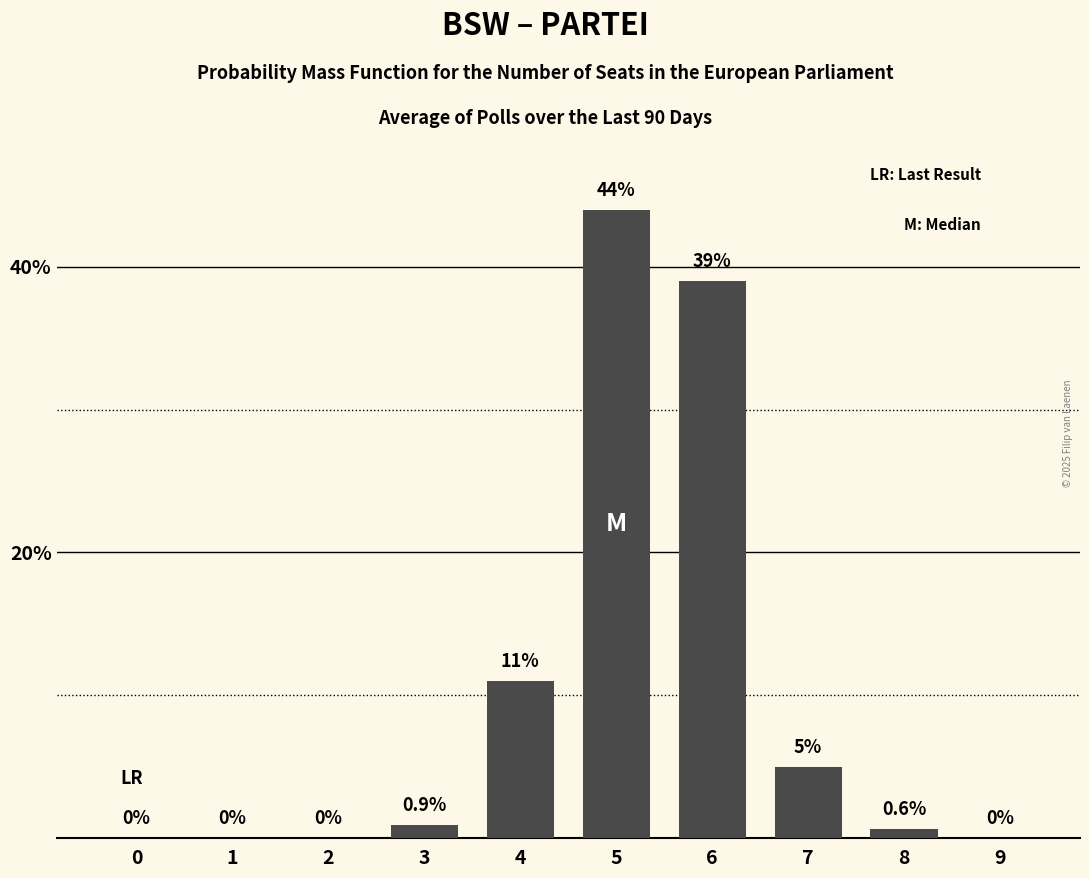

Reading left to right, extract all data points from this chart.

0=0.0	1=0.0	2=0.0	3=0.9	4=11.0	5=44.0	6=39.0	7=5.0	8=0.6	9=0.0